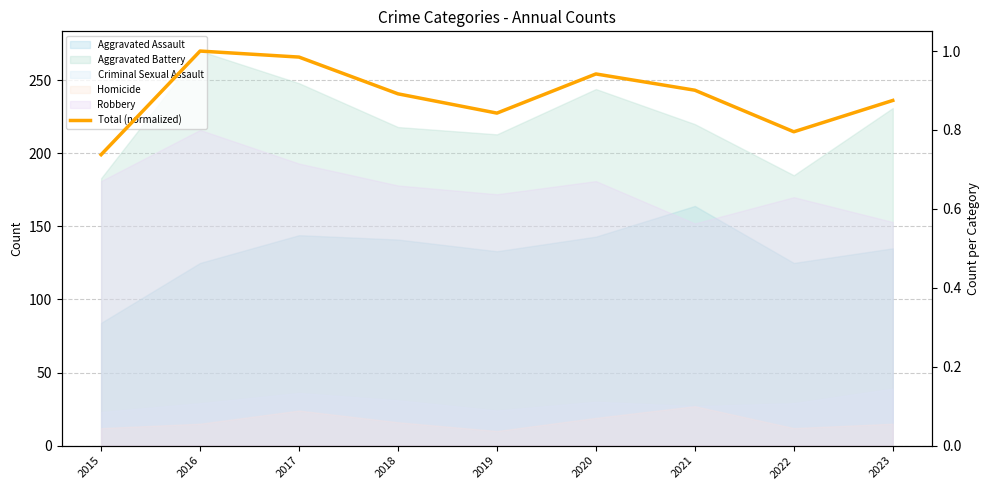

Rank the categories by value from lowest to highest.

2015, 2022, 2019, 2023, 2018, 2021, 2020, 2017, 2016